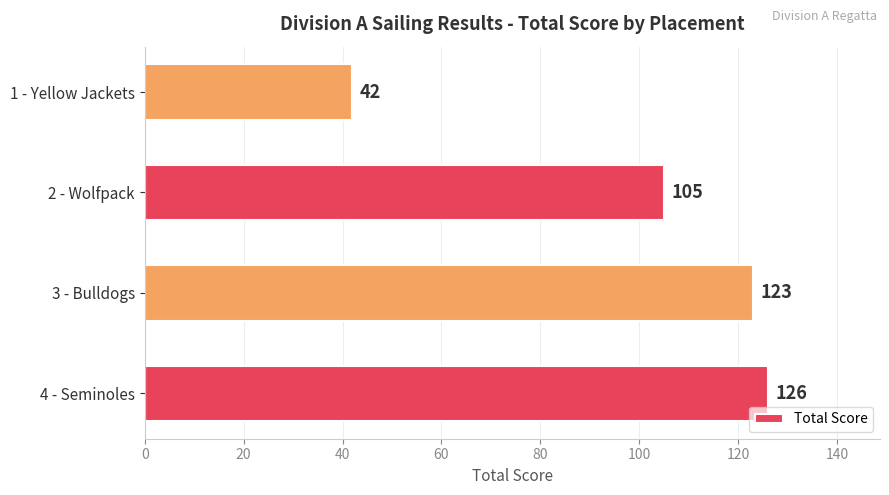

What is the ratio of the value at 1 - Yellow Jackets to the value at 2 - Wolfpack?

0.4